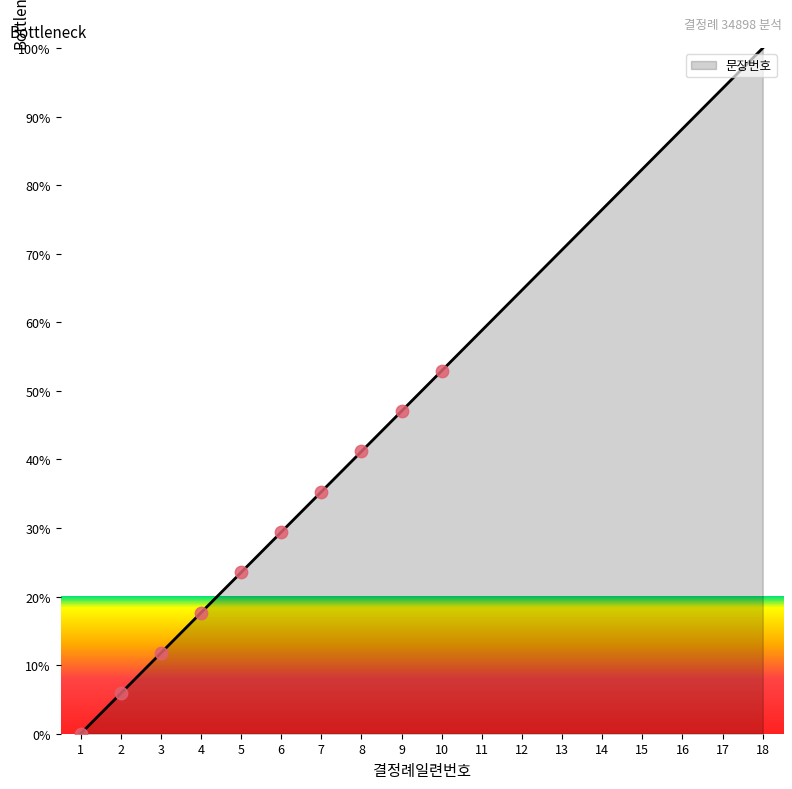

Approximately how many times larger is the value at 5 compared to 7?

0.7